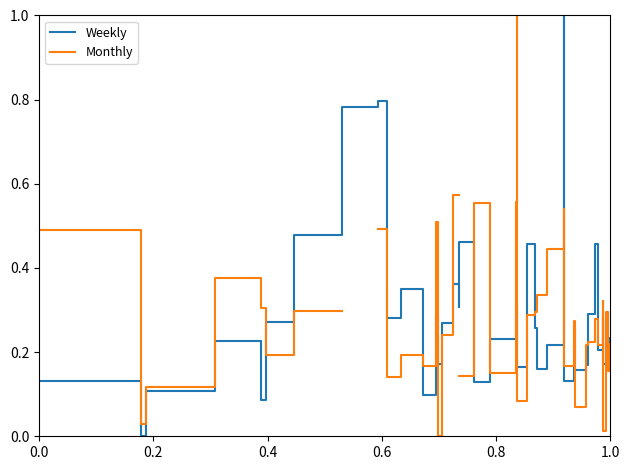

At how many categories does at least one series exceed 0?

40